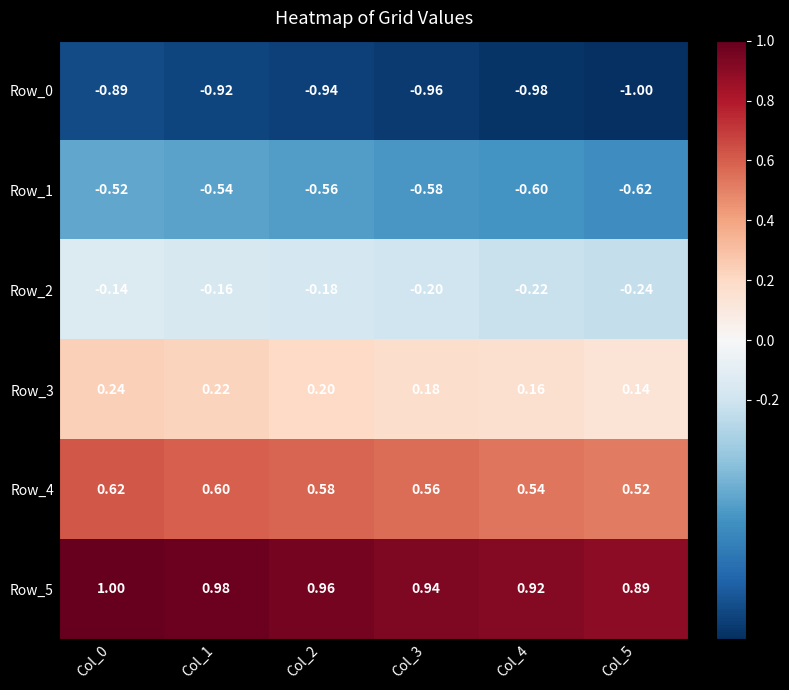

What is the smallest value displayed?

-1.0